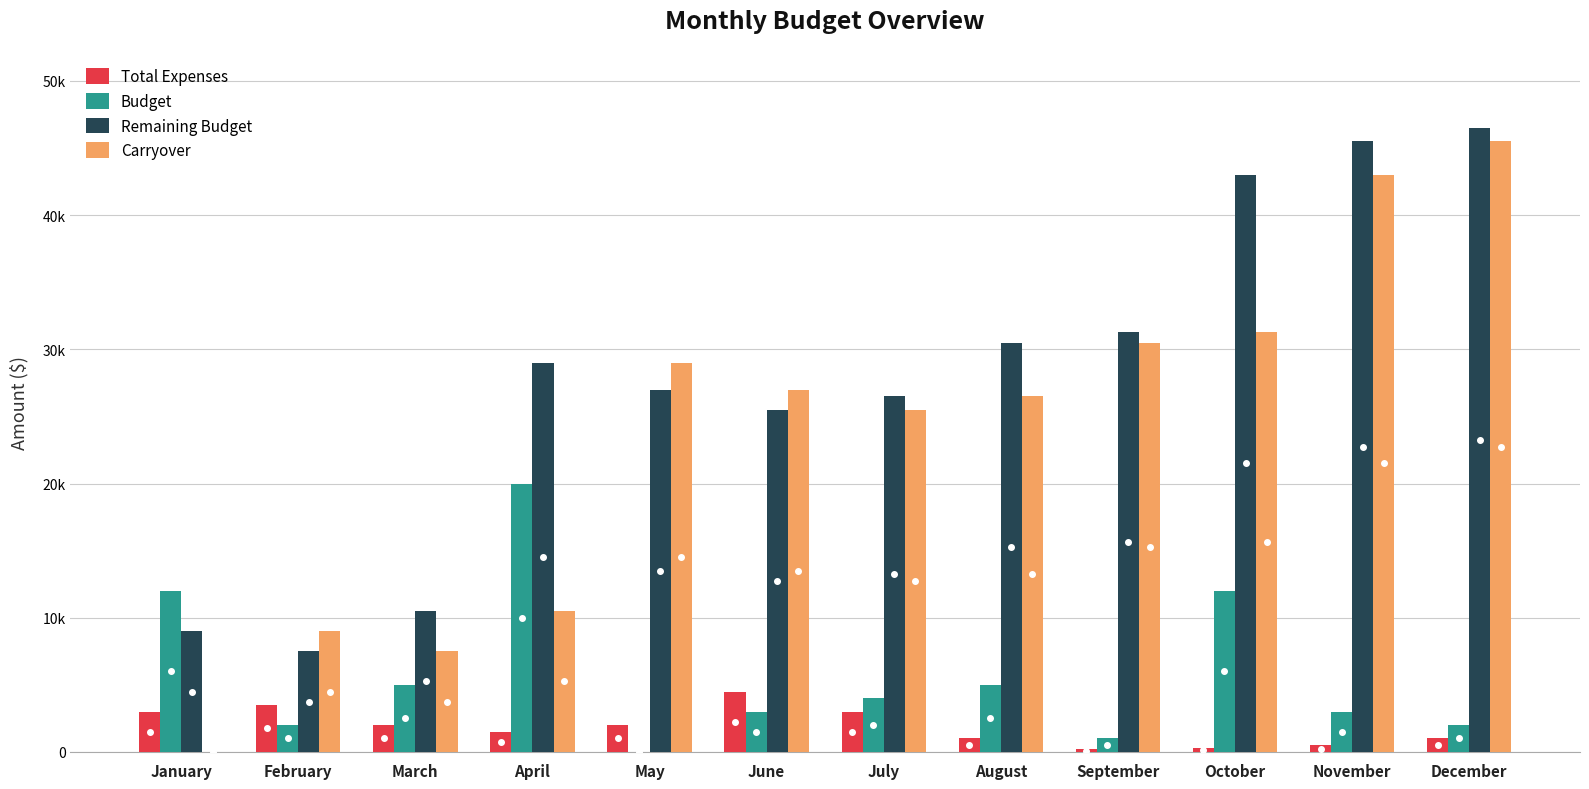

Does the chart contain stacked bars?

No